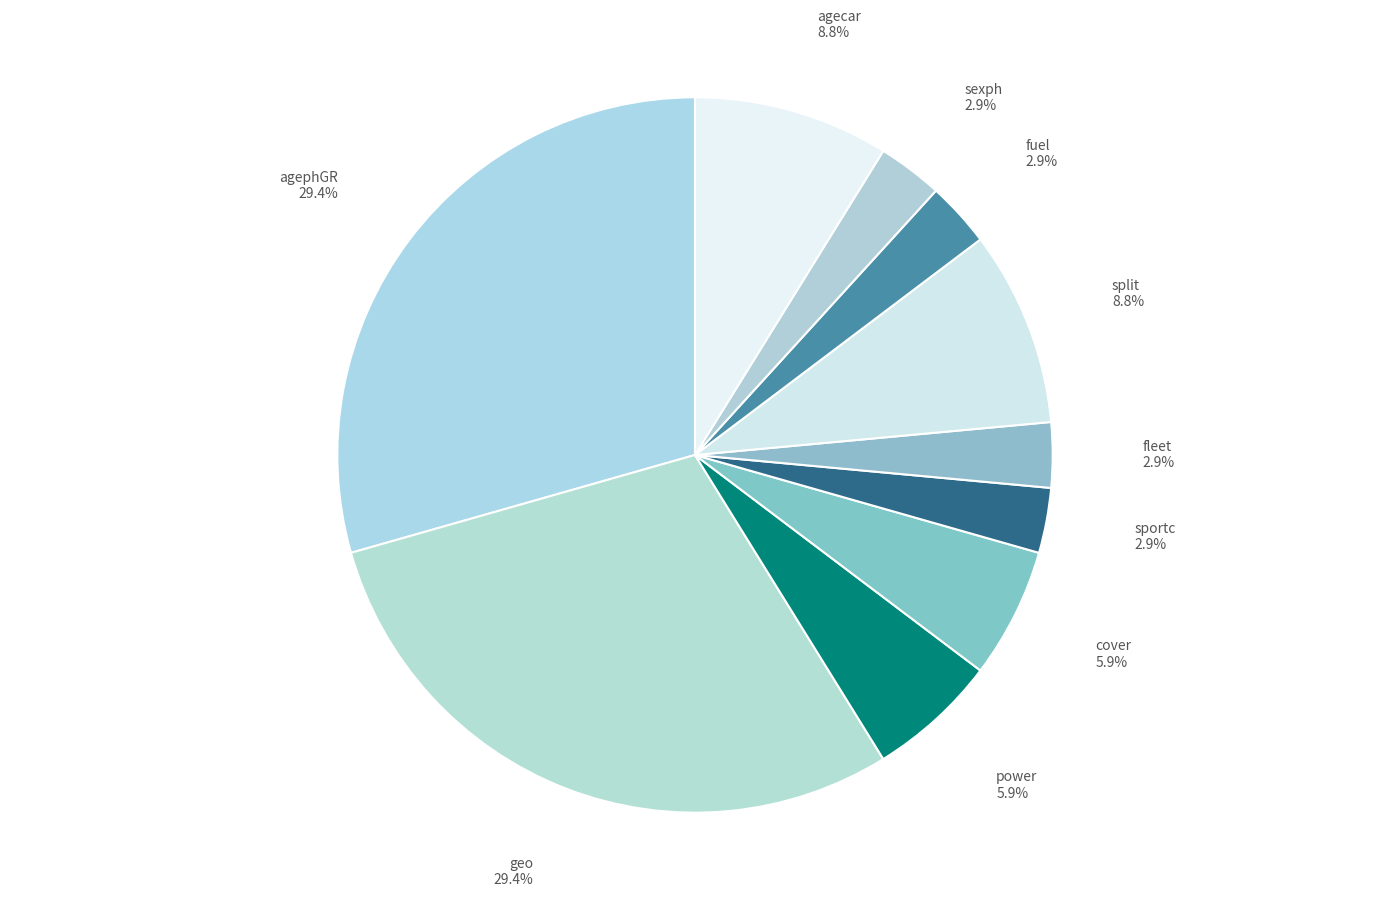

Approximately how many times larger is the value at cover compared to split?

0.7